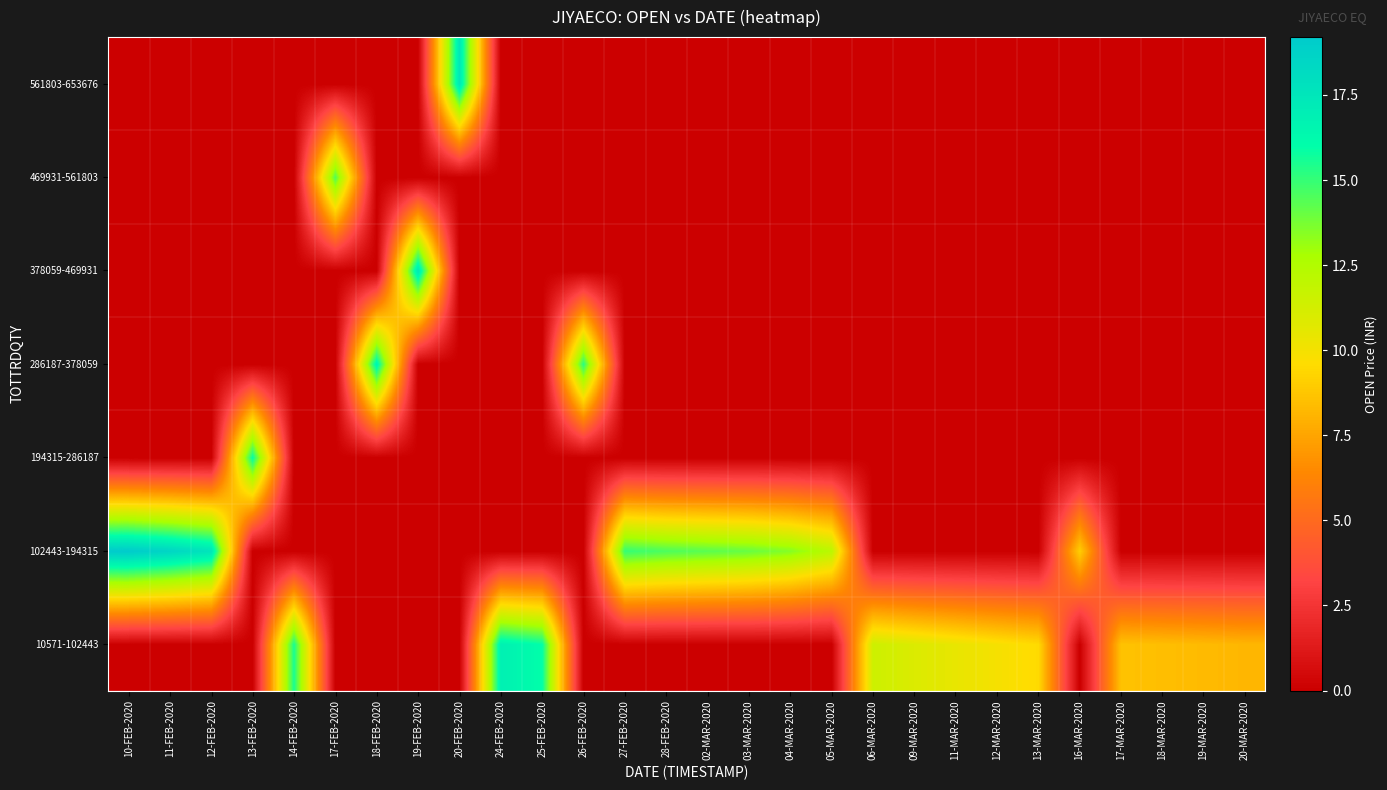

Reading left to right, list all the values displayed in this chart.

10571-102443: 10-FEB-2020=0.0	11-FEB-2020=0.0	12-FEB-2020=0.0	13-FEB-2020=0.0	14-FEB-2020=15.5	17-FEB-2020=0.0	18-FEB-2020=0.0	19-FEB-2020=0.0	20-FEB-2020=0.0	24-FEB-2020=16.9	25-FEB-2020=15.9	26-FEB-2020=0.0	27-FEB-2020=0.0	28-FEB-2020=0.0	02-MAR-2020=0.0	03-MAR-2020=0.0	04-MAR-2020=0.0	05-MAR-2020=0.0	06-MAR-2020=11.5	09-MAR-2020=10.9	11-MAR-2020=10.4	12-MAR-2020=9.9	13-MAR-2020=9.5	16-MAR-2020=0.0	17-MAR-2020=8.6	18-MAR-2020=8.4	19-MAR-2020=8.3	20-MAR-2020=8.2
102443-194315: 10-FEB-2020=19.2	11-FEB-2020=18.6	12-FEB-2020=17.6	13-FEB-2020=0.0	14-FEB-2020=0.0	17-FEB-2020=0.0	18-FEB-2020=0.0	19-FEB-2020=0.0	20-FEB-2020=0.0	24-FEB-2020=0.0	25-FEB-2020=0.0	26-FEB-2020=0.0	27-FEB-2020=15.0	28-FEB-2020=14.6	02-MAR-2020=14.3	03-MAR-2020=14.1	04-MAR-2020=13.5	05-MAR-2020=12.2	06-MAR-2020=0.0	09-MAR-2020=0.0	11-MAR-2020=0.0	12-MAR-2020=0.0	13-MAR-2020=0.0	16-MAR-2020=9.1	17-MAR-2020=0.0	18-MAR-2020=0.0	19-MAR-2020=0.0	20-MAR-2020=0.0
194315-286187: 10-FEB-2020=0.0	11-FEB-2020=0.0	12-FEB-2020=0.0	13-FEB-2020=15.9	14-FEB-2020=0.0	17-FEB-2020=0.0	18-FEB-2020=0.0	19-FEB-2020=0.0	20-FEB-2020=0.0	24-FEB-2020=0.0	25-FEB-2020=0.0	26-FEB-2020=0.0	27-FEB-2020=0.0	28-FEB-2020=0.0	02-MAR-2020=0.0	03-MAR-2020=0.0	04-MAR-2020=0.0	05-MAR-2020=0.0	06-MAR-2020=0.0	09-MAR-2020=0.0	11-MAR-2020=0.0	12-MAR-2020=0.0	13-MAR-2020=0.0	16-MAR-2020=0.0	17-MAR-2020=0.0	18-MAR-2020=0.0	19-MAR-2020=0.0	20-MAR-2020=0.0
286187-378059: 10-FEB-2020=0.0	11-FEB-2020=0.0	12-FEB-2020=0.0	13-FEB-2020=0.0	14-FEB-2020=0.0	17-FEB-2020=0.0	18-FEB-2020=16.6	19-FEB-2020=0.0	20-FEB-2020=0.0	24-FEB-2020=0.0	25-FEB-2020=0.0	26-FEB-2020=15.2	27-FEB-2020=0.0	28-FEB-2020=0.0	02-MAR-2020=0.0	03-MAR-2020=0.0	04-MAR-2020=0.0	05-MAR-2020=0.0	06-MAR-2020=0.0	09-MAR-2020=0.0	11-MAR-2020=0.0	12-MAR-2020=0.0	13-MAR-2020=0.0	16-MAR-2020=0.0	17-MAR-2020=0.0	18-MAR-2020=0.0	19-MAR-2020=0.0	20-MAR-2020=0.0
378059-469931: 10-FEB-2020=0.0	11-FEB-2020=0.0	12-FEB-2020=0.0	13-FEB-2020=0.0	14-FEB-2020=0.0	17-FEB-2020=0.0	18-FEB-2020=0.0	19-FEB-2020=17.4	20-FEB-2020=0.0	24-FEB-2020=0.0	25-FEB-2020=0.0	26-FEB-2020=0.0	27-FEB-2020=0.0	28-FEB-2020=0.0	02-MAR-2020=0.0	03-MAR-2020=0.0	04-MAR-2020=0.0	05-MAR-2020=0.0	06-MAR-2020=0.0	09-MAR-2020=0.0	11-MAR-2020=0.0	12-MAR-2020=0.0	13-MAR-2020=0.0	16-MAR-2020=0.0	17-MAR-2020=0.0	18-MAR-2020=0.0	19-MAR-2020=0.0	20-MAR-2020=0.0
469931-561803: 10-FEB-2020=0.0	11-FEB-2020=0.0	12-FEB-2020=0.0	13-FEB-2020=0.0	14-FEB-2020=0.0	17-FEB-2020=14.4	18-FEB-2020=0.0	19-FEB-2020=0.0	20-FEB-2020=0.0	24-FEB-2020=0.0	25-FEB-2020=0.0	26-FEB-2020=0.0	27-FEB-2020=0.0	28-FEB-2020=0.0	02-MAR-2020=0.0	03-MAR-2020=0.0	04-MAR-2020=0.0	05-MAR-2020=0.0	06-MAR-2020=0.0	09-MAR-2020=0.0	11-MAR-2020=0.0	12-MAR-2020=0.0	13-MAR-2020=0.0	16-MAR-2020=0.0	17-MAR-2020=0.0	18-MAR-2020=0.0	19-MAR-2020=0.0	20-MAR-2020=0.0
561803-653676: 10-FEB-2020=0.0	11-FEB-2020=0.0	12-FEB-2020=0.0	13-FEB-2020=0.0	14-FEB-2020=0.0	17-FEB-2020=0.0	18-FEB-2020=0.0	19-FEB-2020=0.0	20-FEB-2020=17.4	24-FEB-2020=0.0	25-FEB-2020=0.0	26-FEB-2020=0.0	27-FEB-2020=0.0	28-FEB-2020=0.0	02-MAR-2020=0.0	03-MAR-2020=0.0	04-MAR-2020=0.0	05-MAR-2020=0.0	06-MAR-2020=0.0	09-MAR-2020=0.0	11-MAR-2020=0.0	12-MAR-2020=0.0	13-MAR-2020=0.0	16-MAR-2020=0.0	17-MAR-2020=0.0	18-MAR-2020=0.0	19-MAR-2020=0.0	20-MAR-2020=0.0